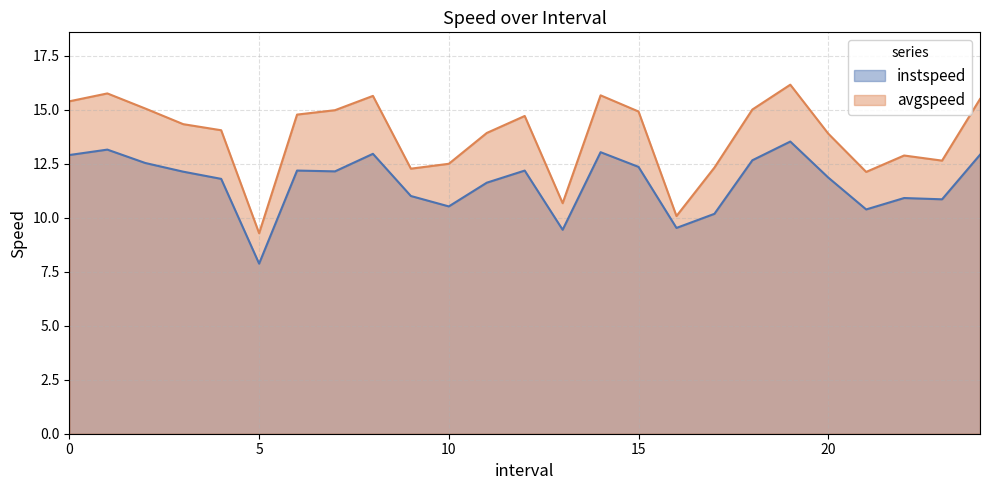

True or false: avgspeed and instspeed intersect in this chart.

False